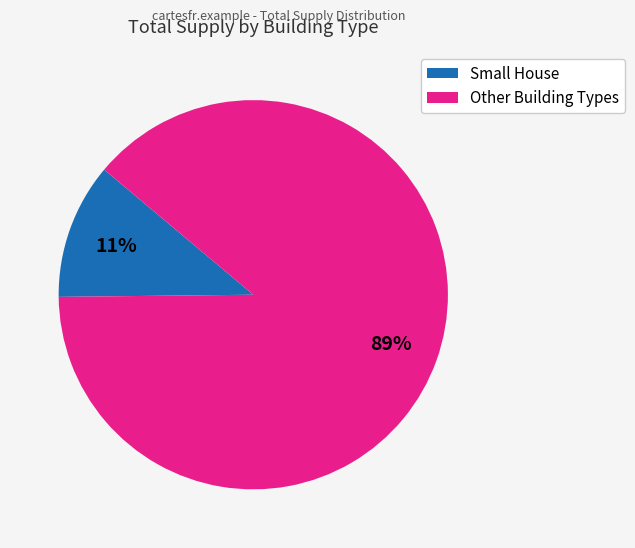

How many segments does this pie chart have?

2